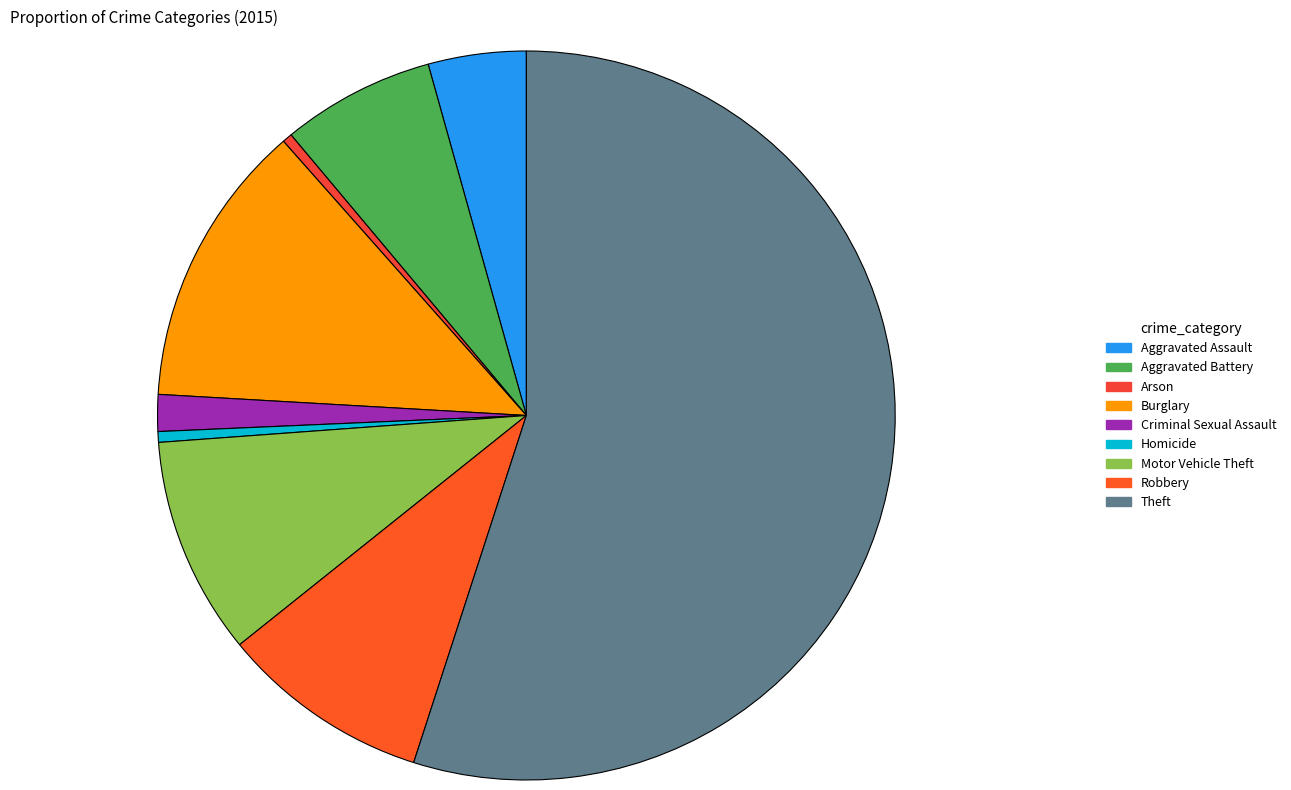

How many segments does this pie chart have?

9